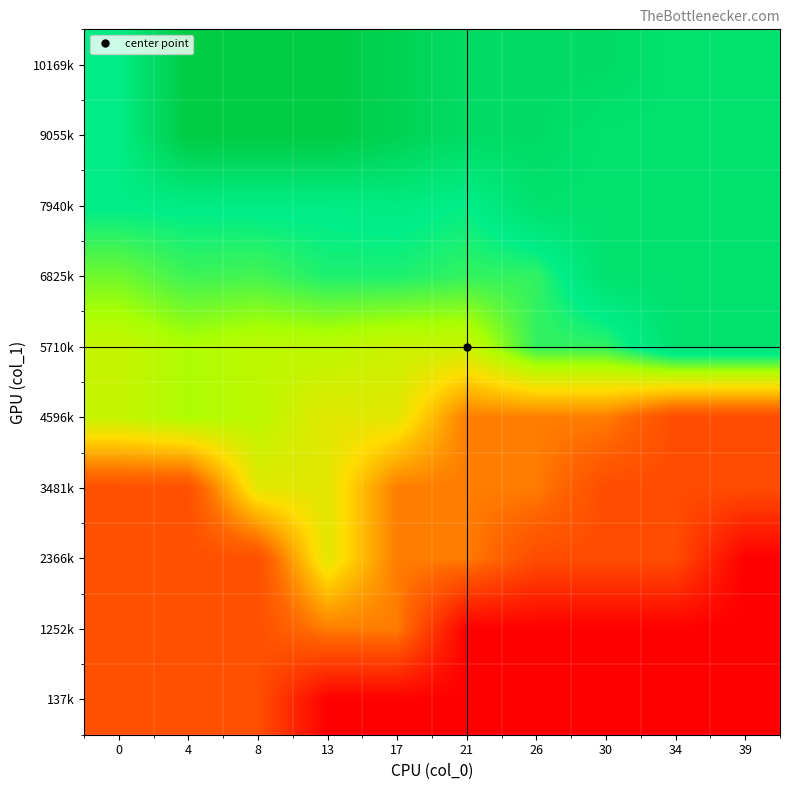

What is the greatest value displayed?

10169871.0